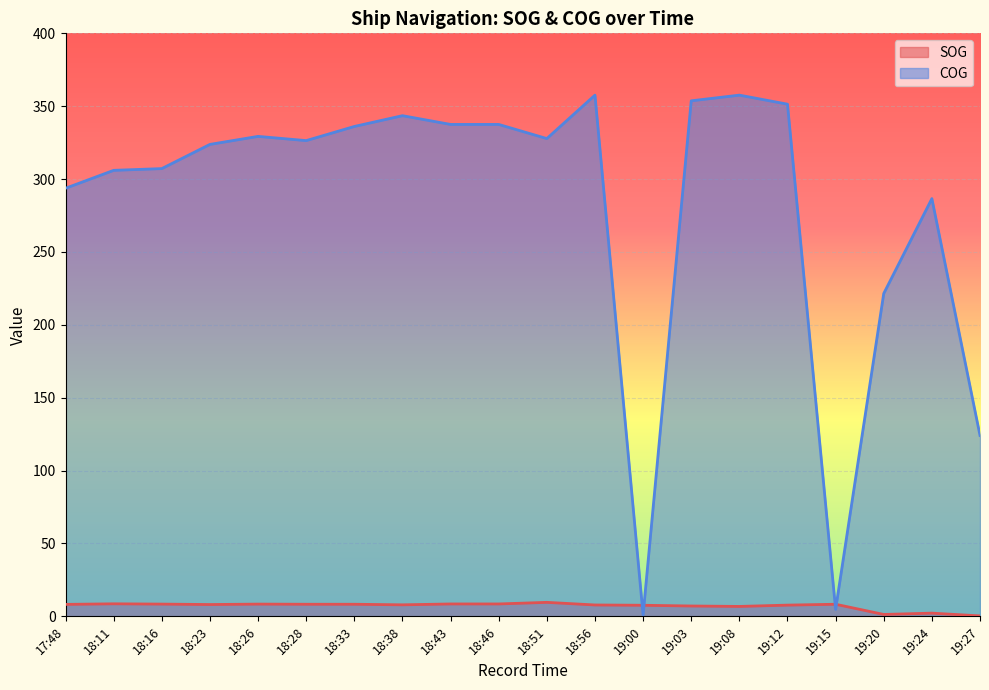

What is the difference between the second highest and minimum values in the SOG series?

8.3